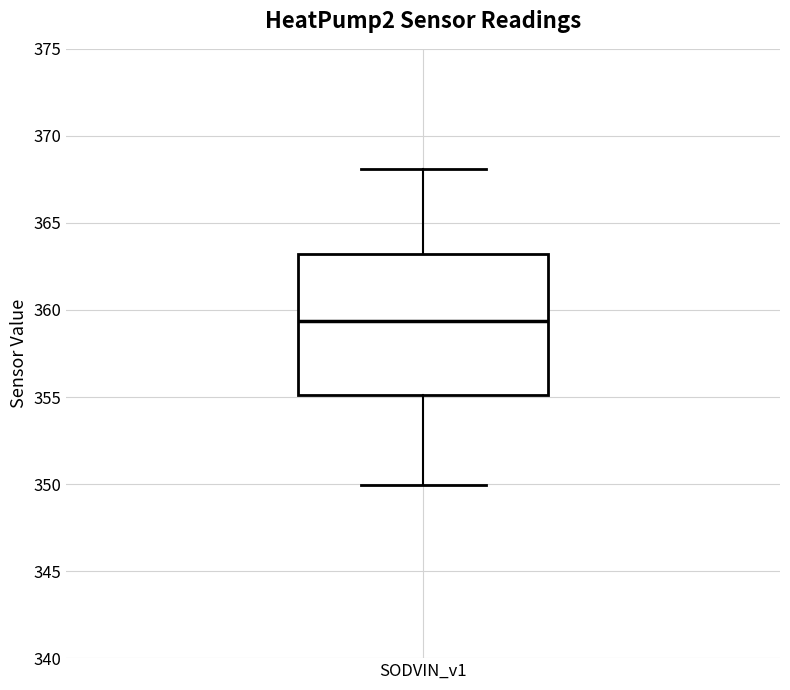

Transcribe this box plot: give where the median line is, the range the box spans, and where the two whiskers end, as read against the y-axis. The values are not printed on the chart, so give them approximately, as read against the axis.

median 359.5, box 355.0 to 363.0, whiskers 350.0 to 368.0